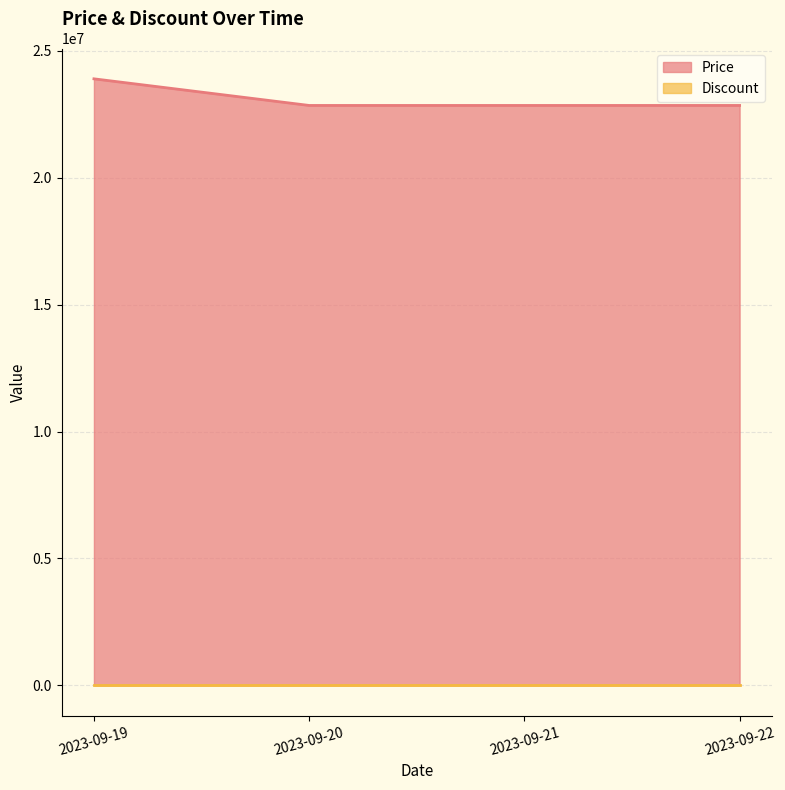

How many categories are shown in the chart?

4